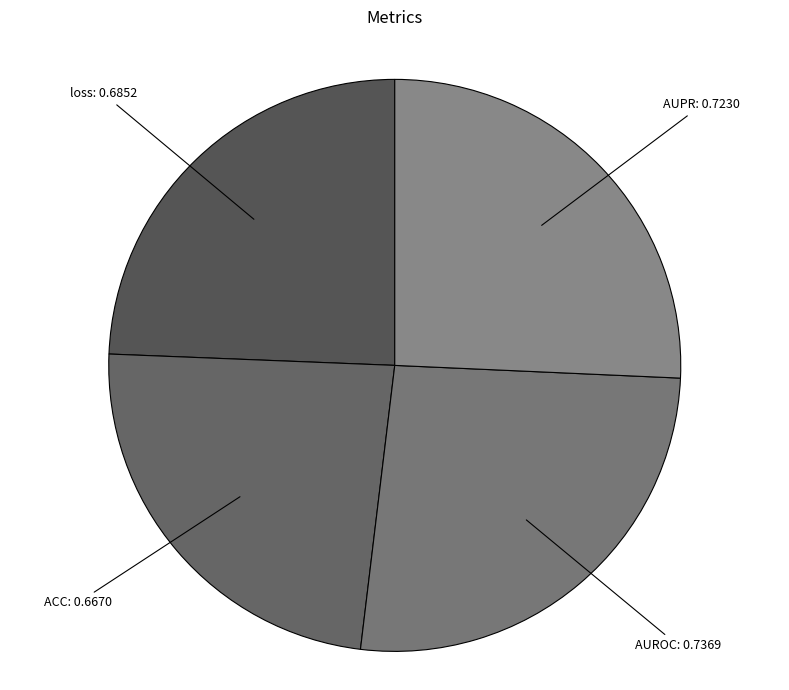

What is the largest slice in the pie chart?

AUROC